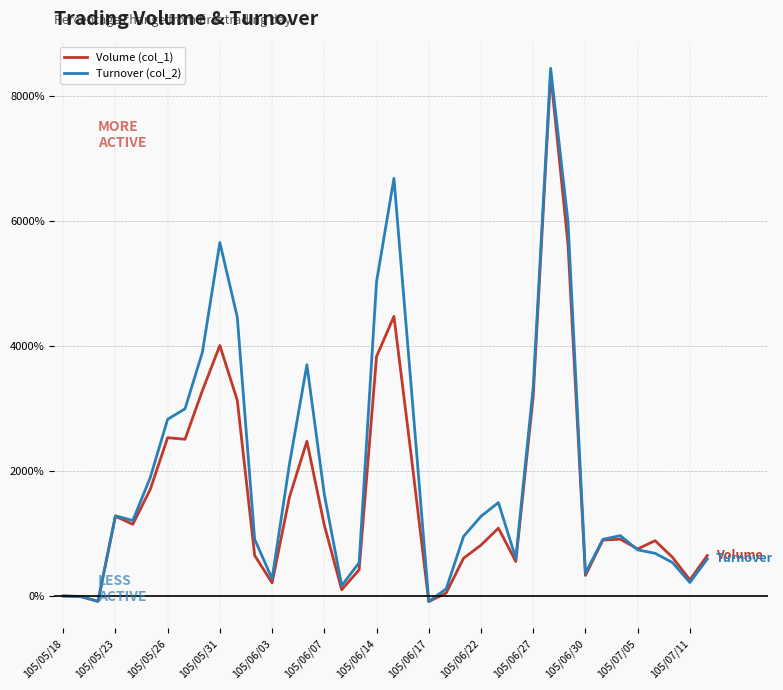

What is the minimum value shown in the chart?

-90.5